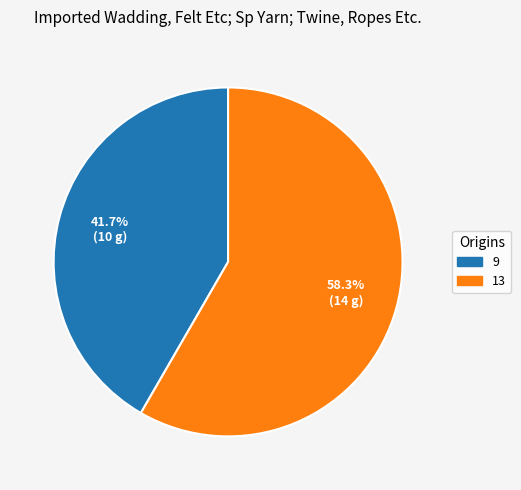

To the nearest percent, what is the combined percentage of 13 and 9?

100%